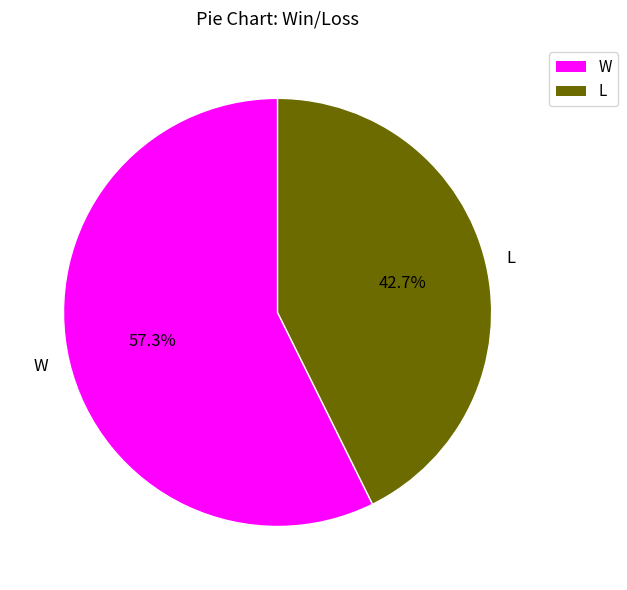

Which slice is the largest?

W